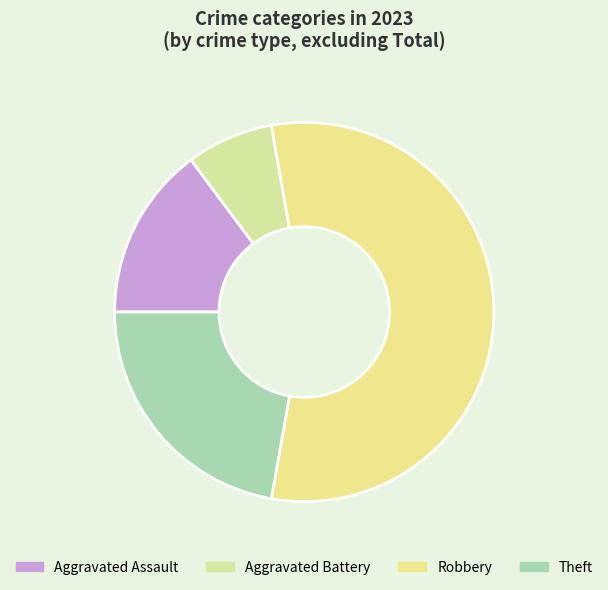

To the nearest percent, what is the average slice percentage?

25%